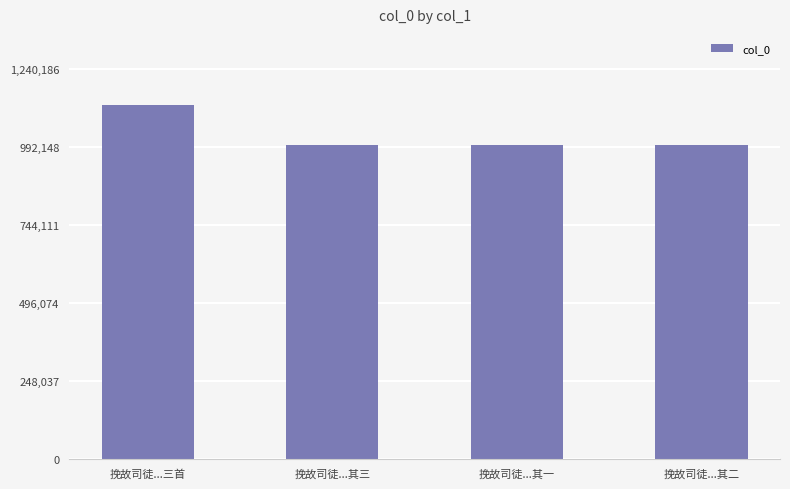

How many distinct data groups are displayed?

1